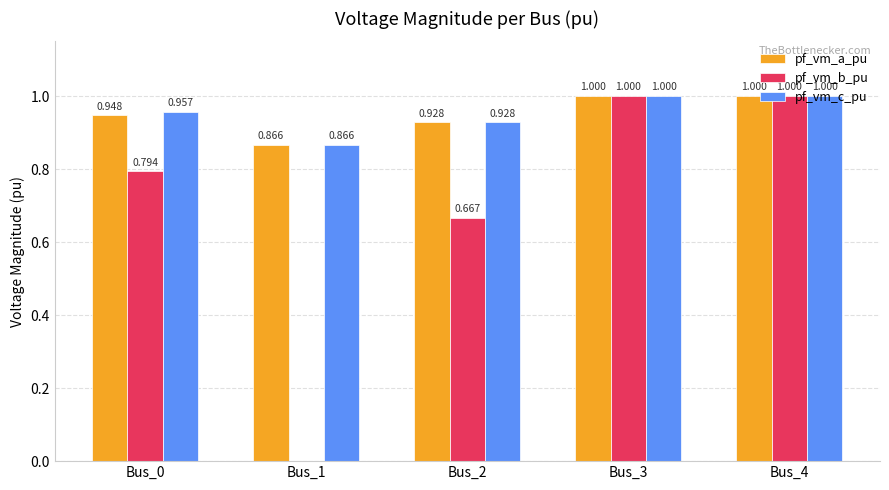

Which series has the largest range (max minus min)?

pf_vm_b_pu